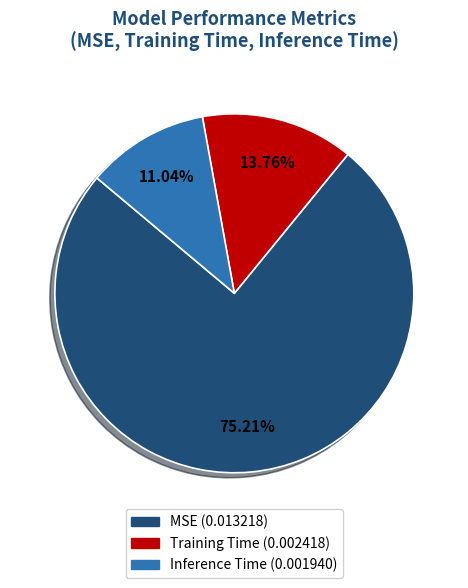

Does MSE account for over 50% of the chart?

Yes